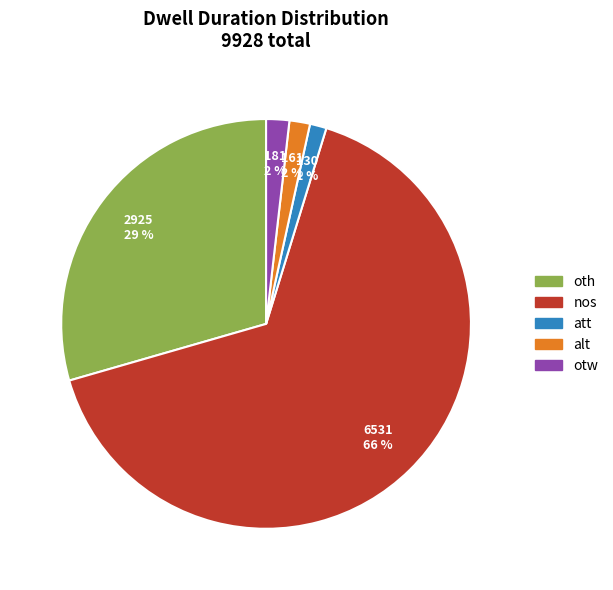

Is the sum of oth and otw greater than half?

No